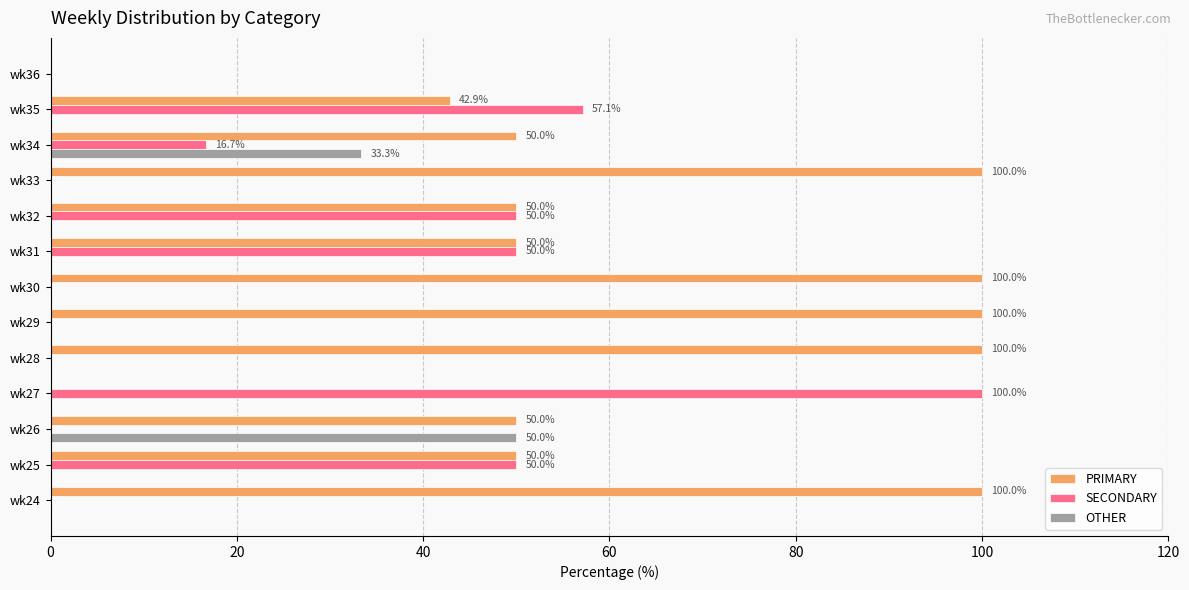

What is the sum of all PRIMARY values?

792.9